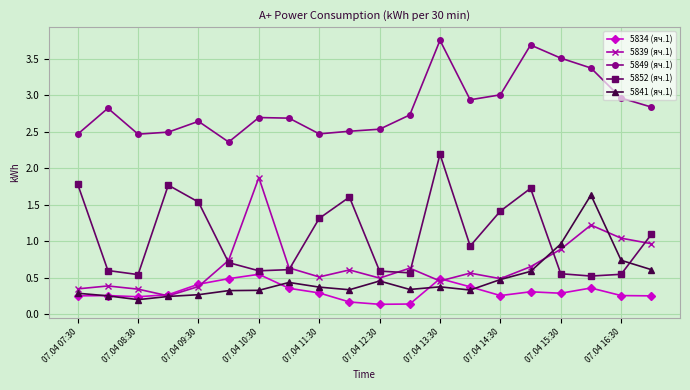

Which series has the largest total across all categories?

5849 (яч.1)